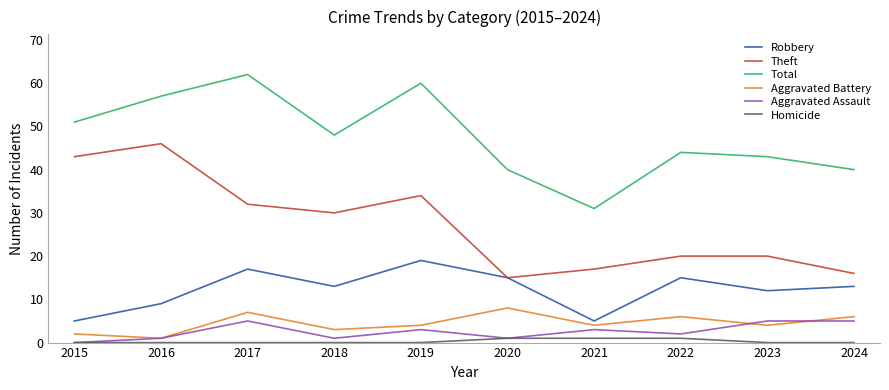

How many interior local valleys does the Total series have?

2